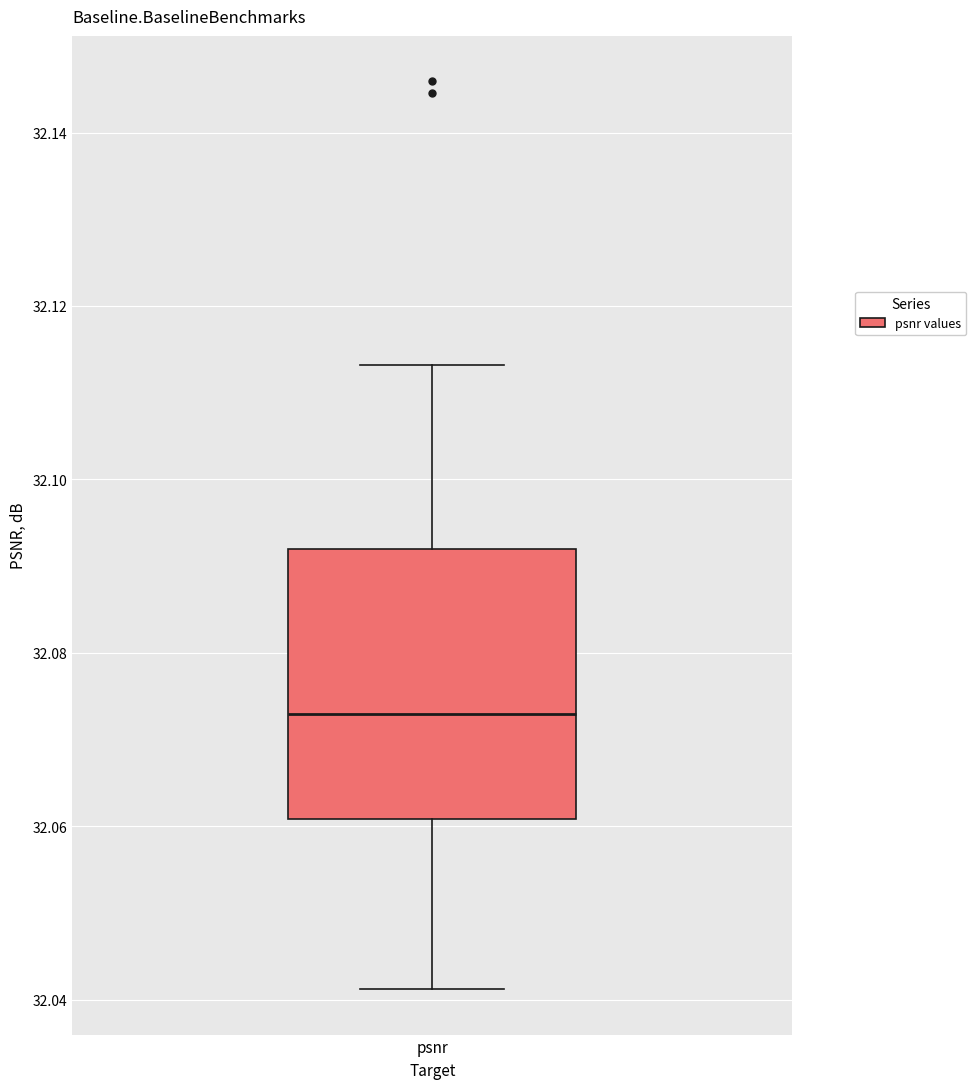

Transcribe this box plot: give where the median line is, the range the box spans, and where the two whiskers end, as read against the y-axis. The values are not printed on the chart, so give them approximately, as read against the axis.

median 32.072, box 32.060 to 32.092, whiskers 32.042 to 32.114